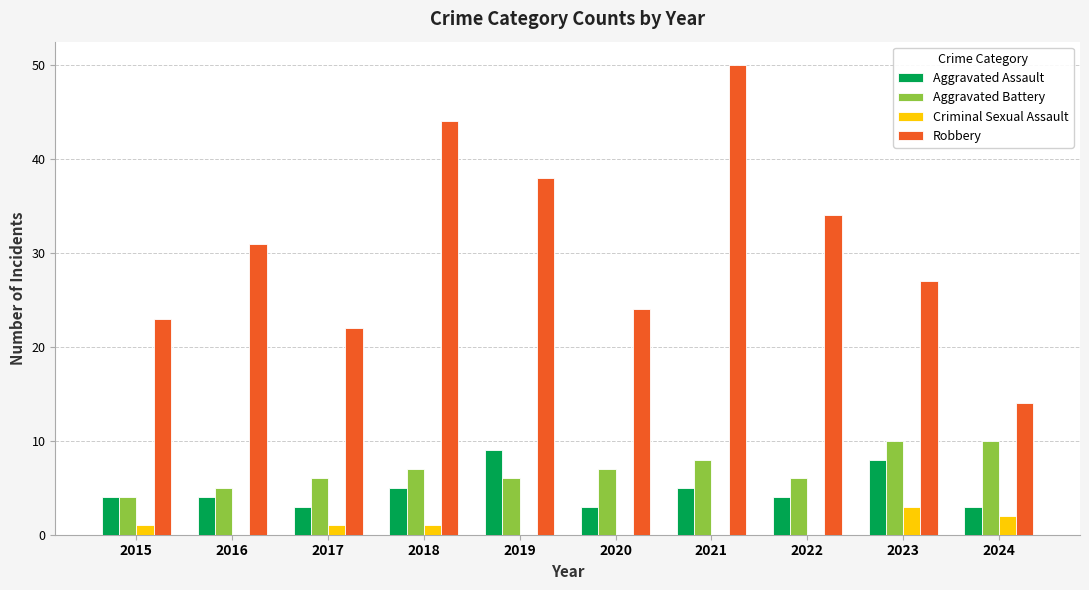

What is the sum of all Aggravated Battery values?

69